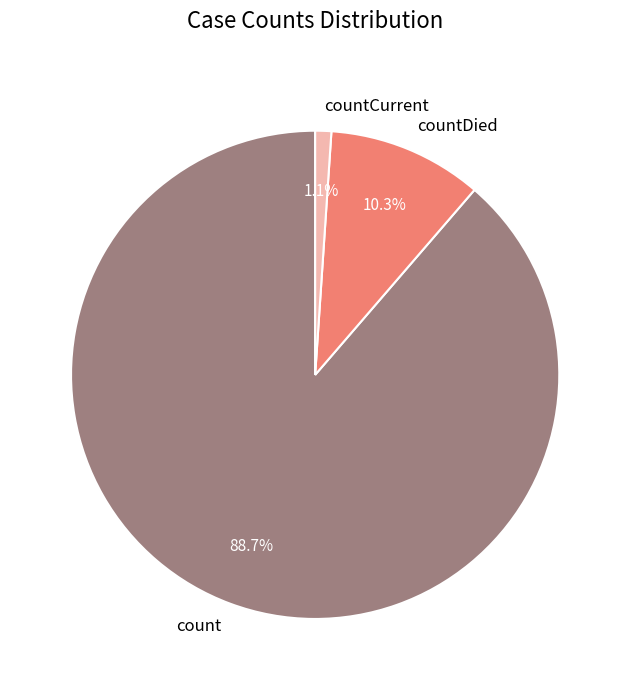

Is it true that countDied is 10% of the pie?

True